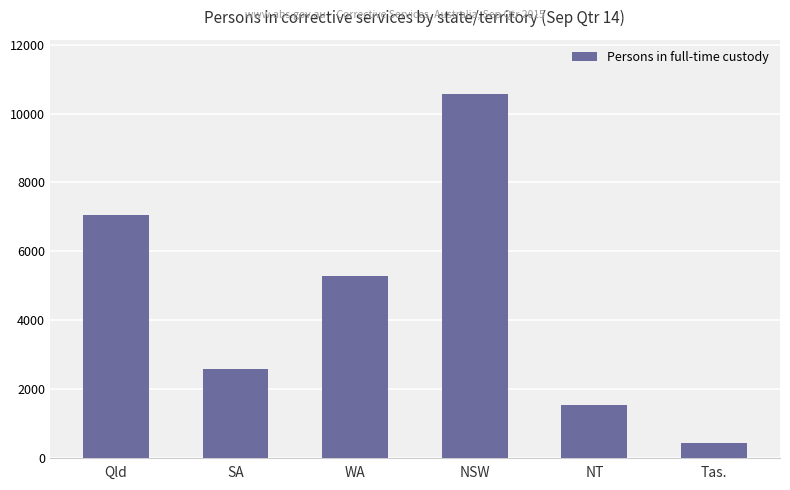

What is the difference between the second highest and minimum values?

6616